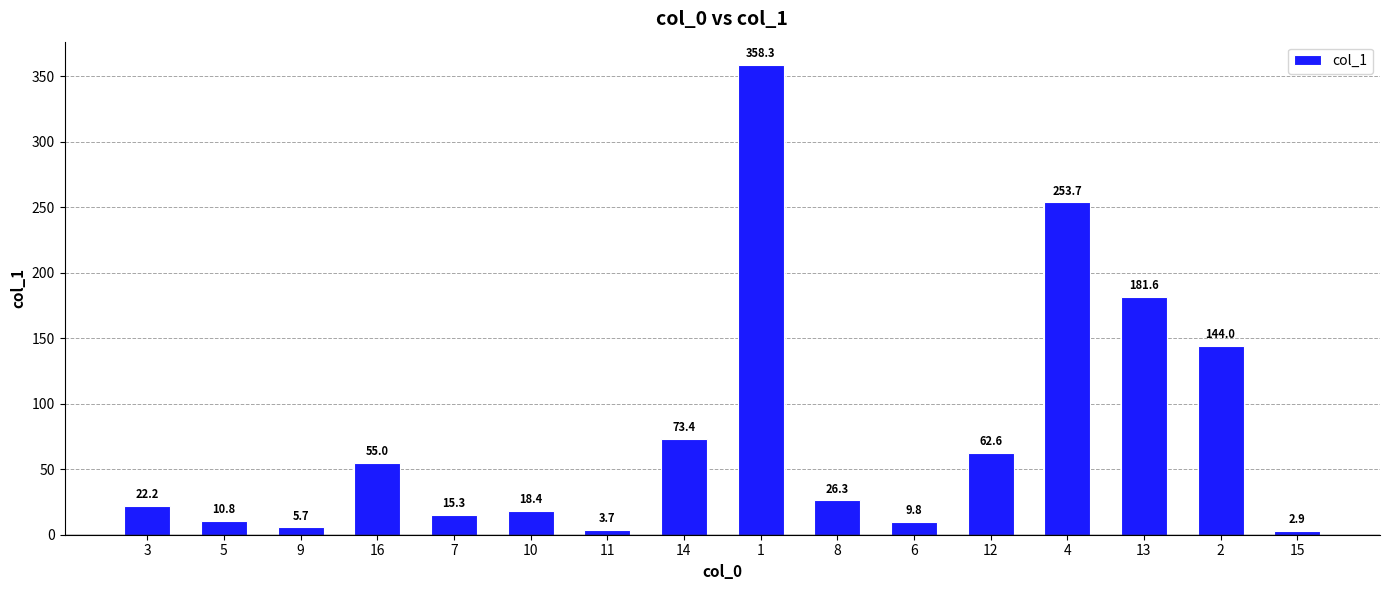

The chart shows a value of 73.4 at 14. True or false?

True